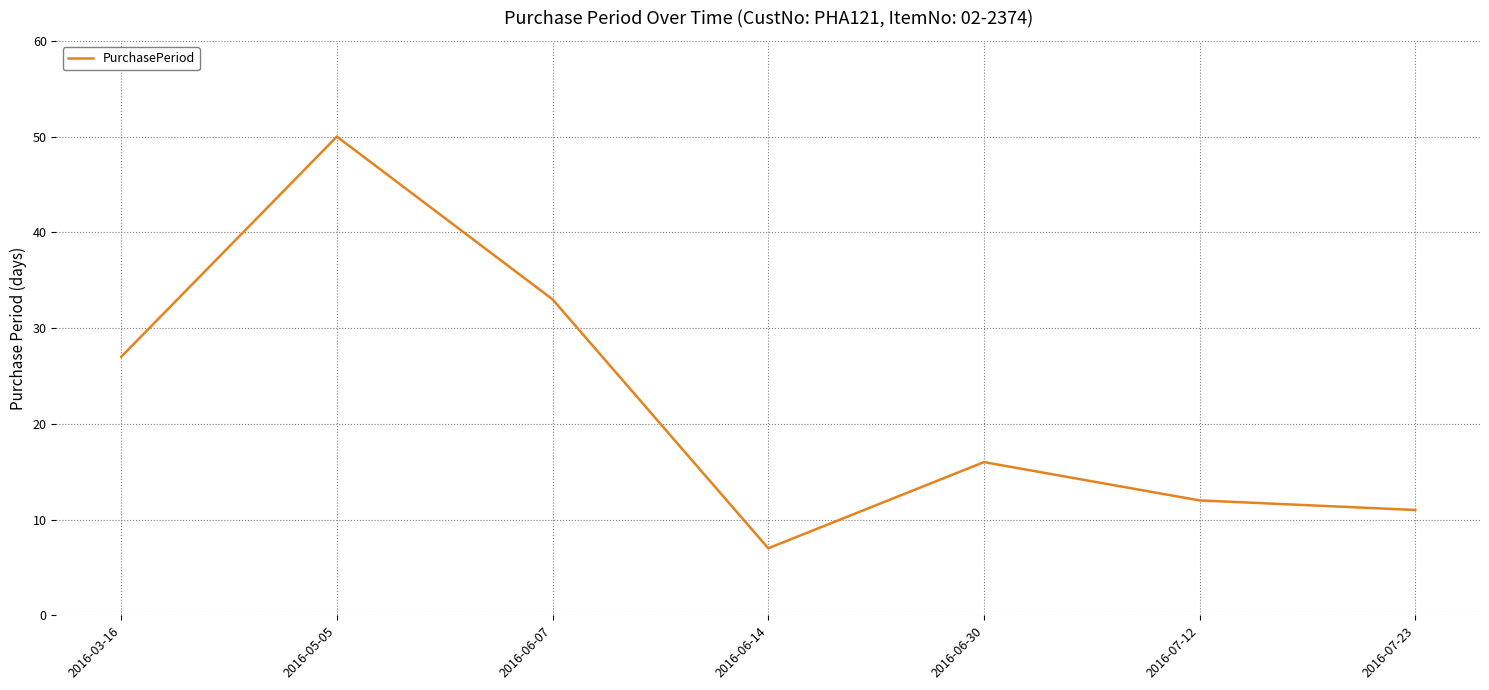

Read the value at 2016-06-14.

7